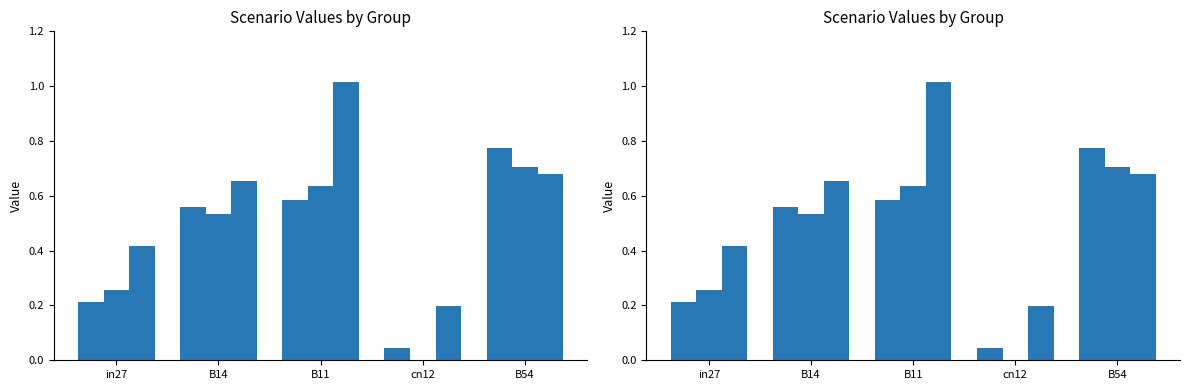

Is the value of job598_scenario1_1218 at B14 greater than the value of job599_scenario3_1222 at B11?

No